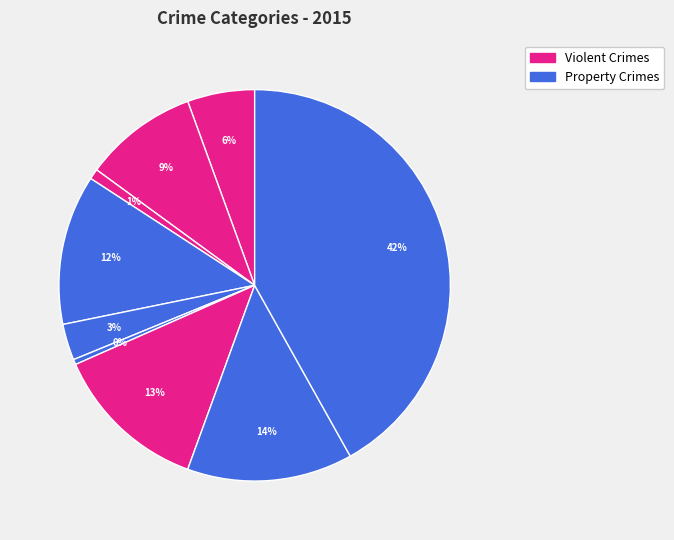

How many segments does this pie chart have?

9